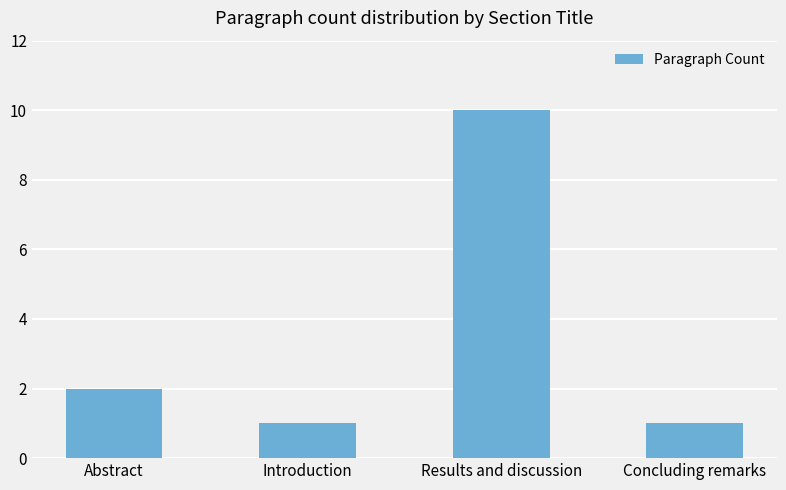

What position from the left is Abstract?

1